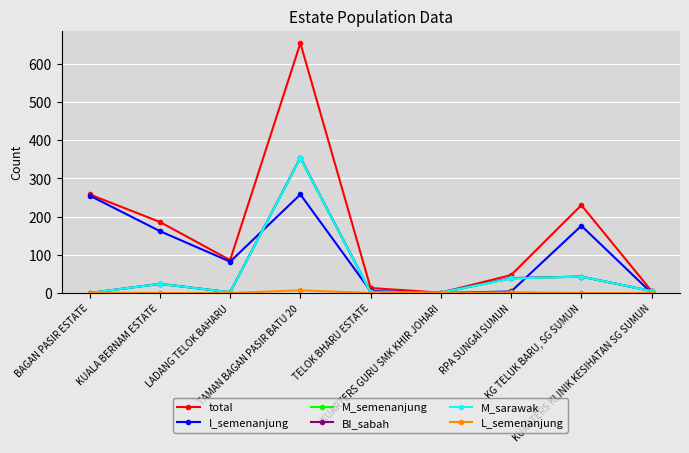

At which category does BI_sabah reach its first local valley?

LADANG TELOK BAHARU